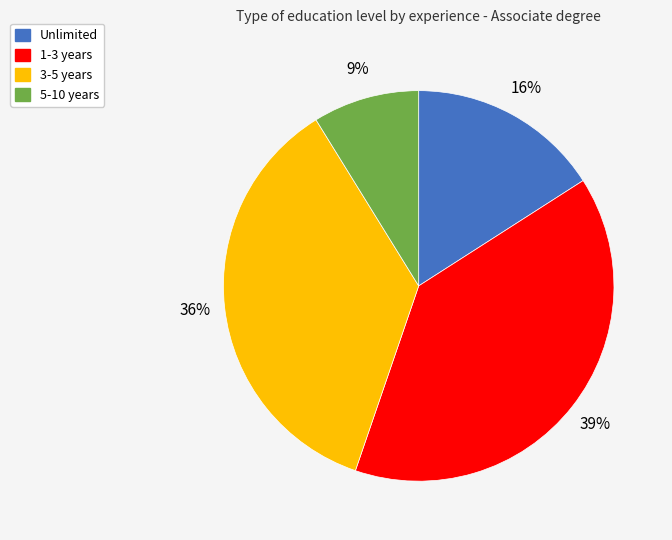

Combined, do 5-10 years and 1-3 years account for over 50%?

No